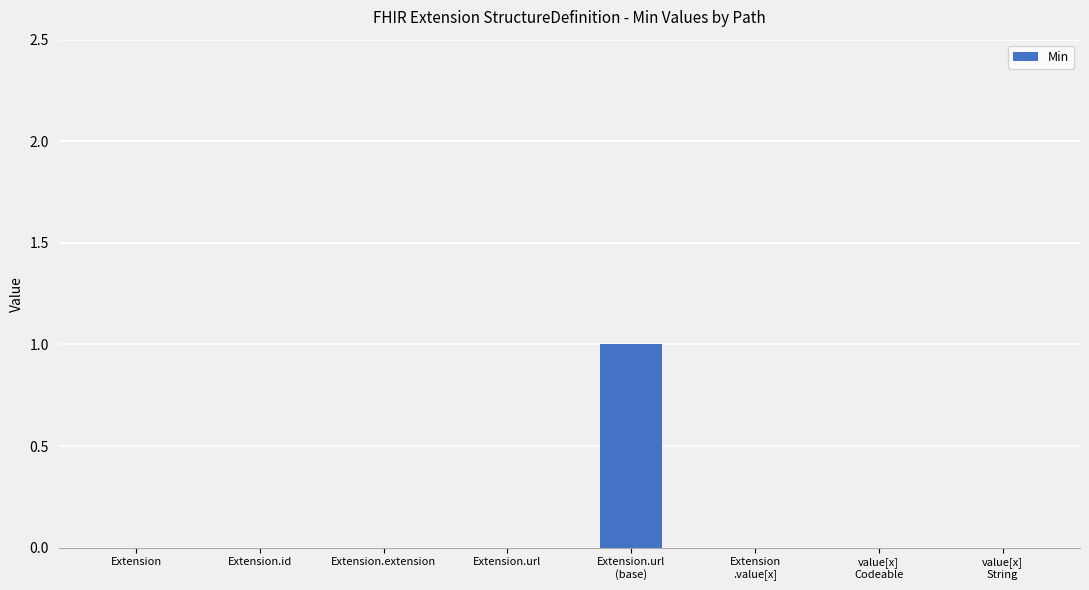

The chart shows a value of 0 at Extension.url. True or false?

True